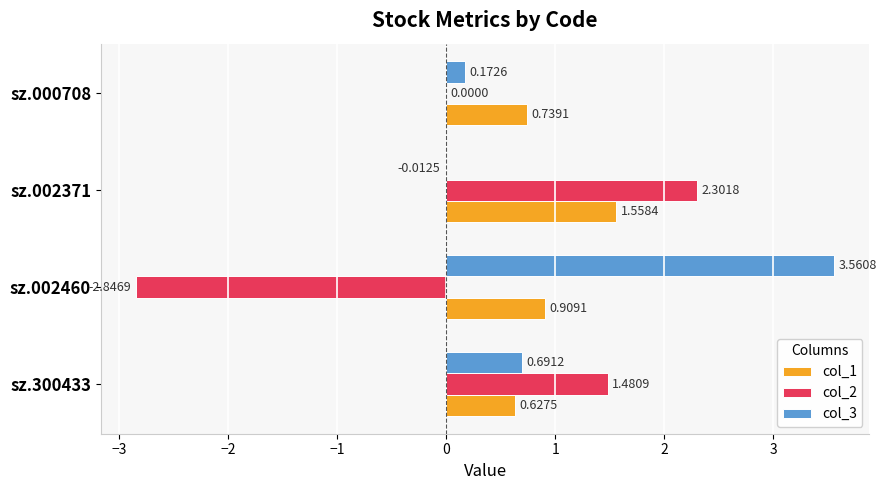

What is the sum of the col_1 values at sz.000708 and sz.002371?

2.3